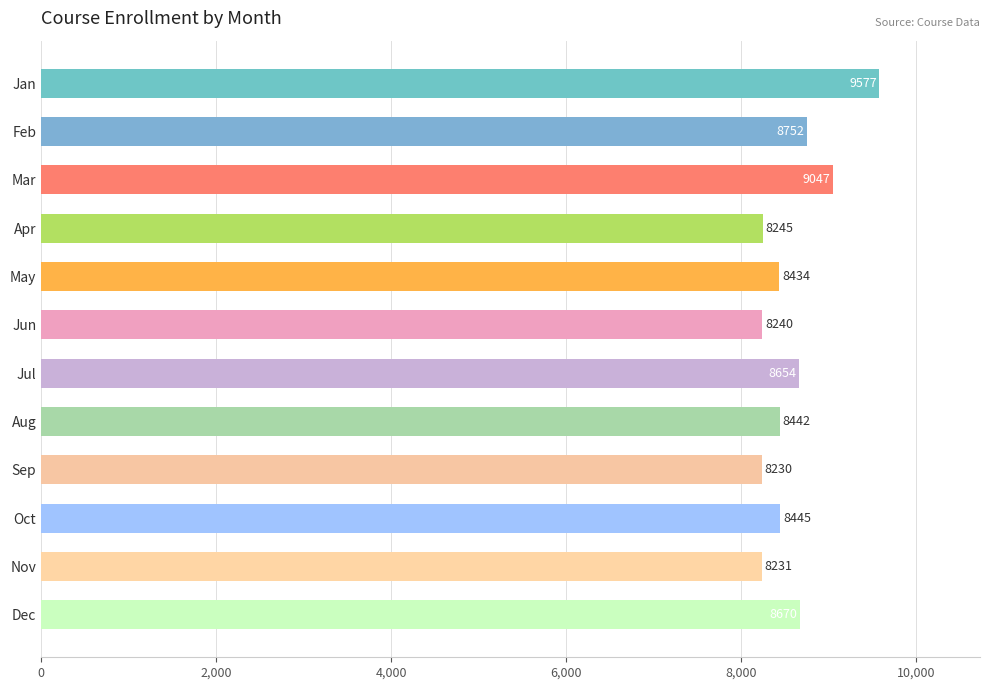

List the labels in order of value, smallest first.

Sep, Nov, Jun, Apr, May, Aug, Oct, Jul, Dec, Feb, Mar, Jan